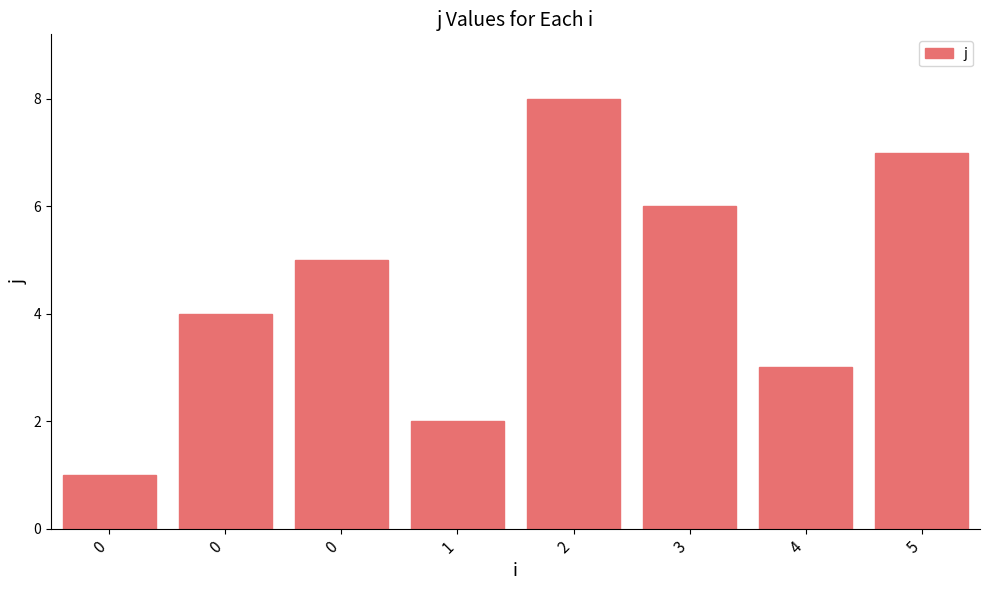

Does the chart contain any negative values?

No